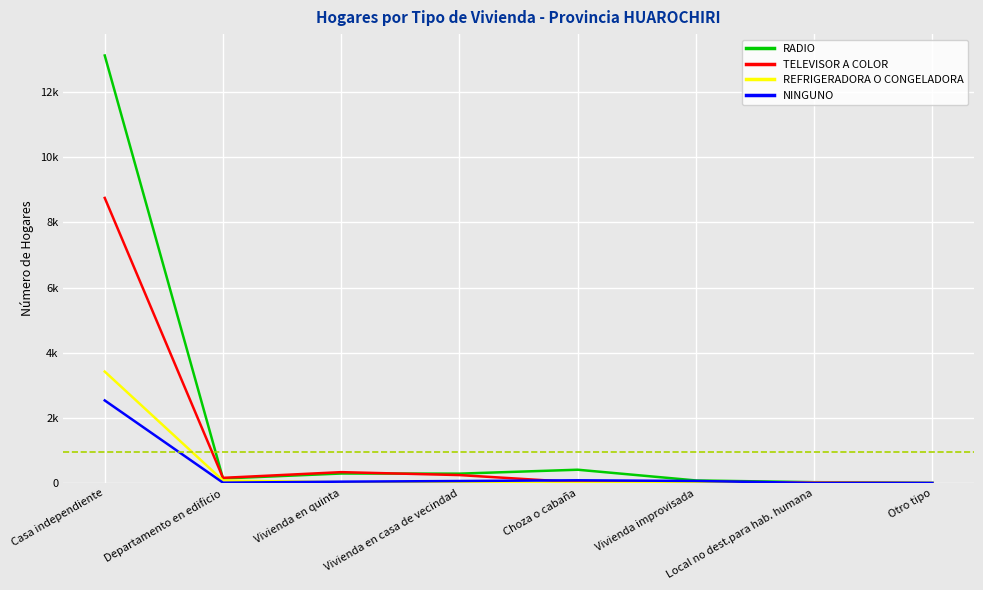

What are all the series names shown in the legend?

RADIO, TELEVISOR A COLOR, REFRIGERADORA O CONGELADORA, NINGUNO